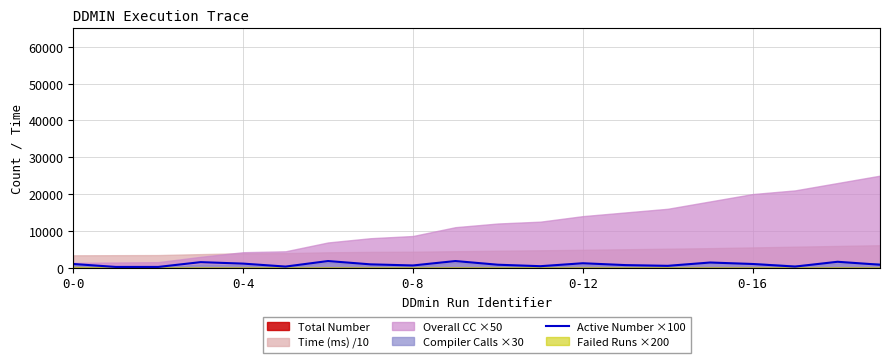

What is the label of the 8th point from the right?

0-12